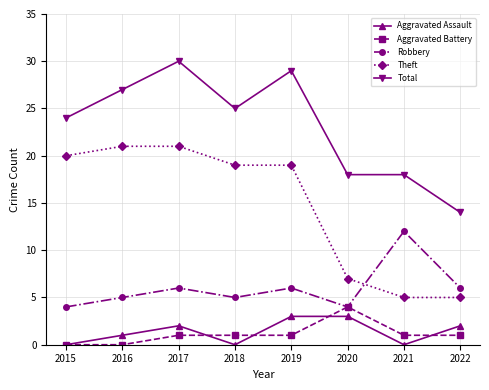

How many interior local peaks does the Robbery series have?

3